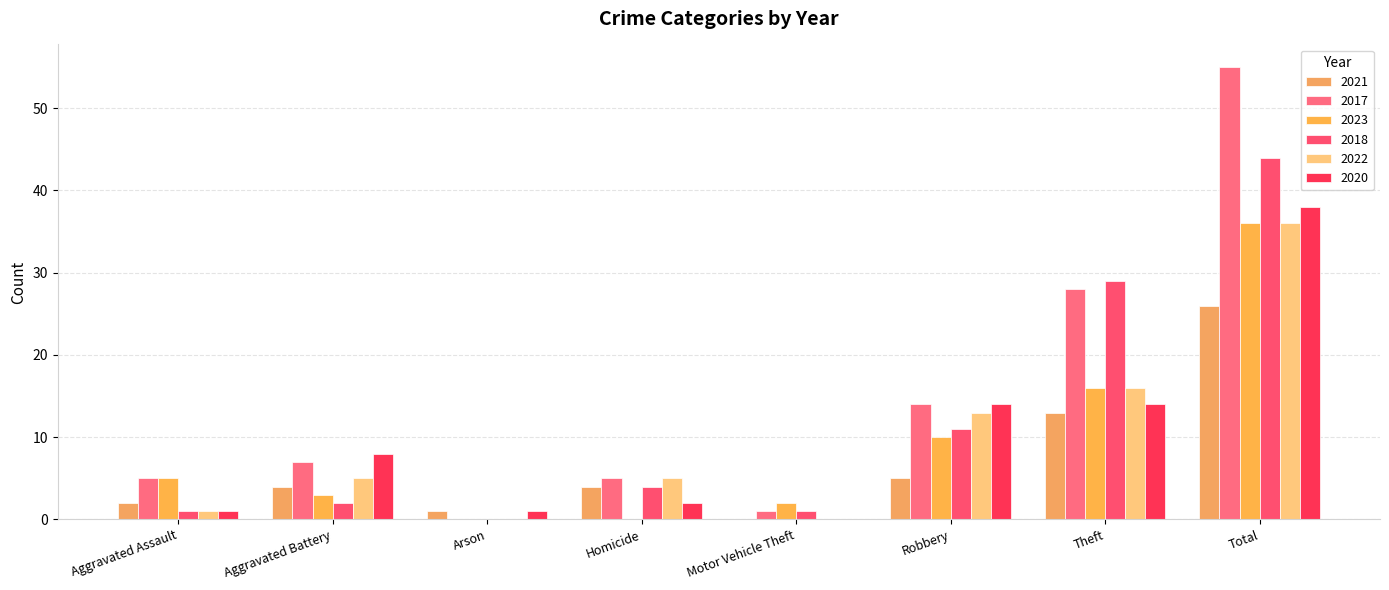

The 2018 series shows 2 at Aggravated Assault. True or false?

False